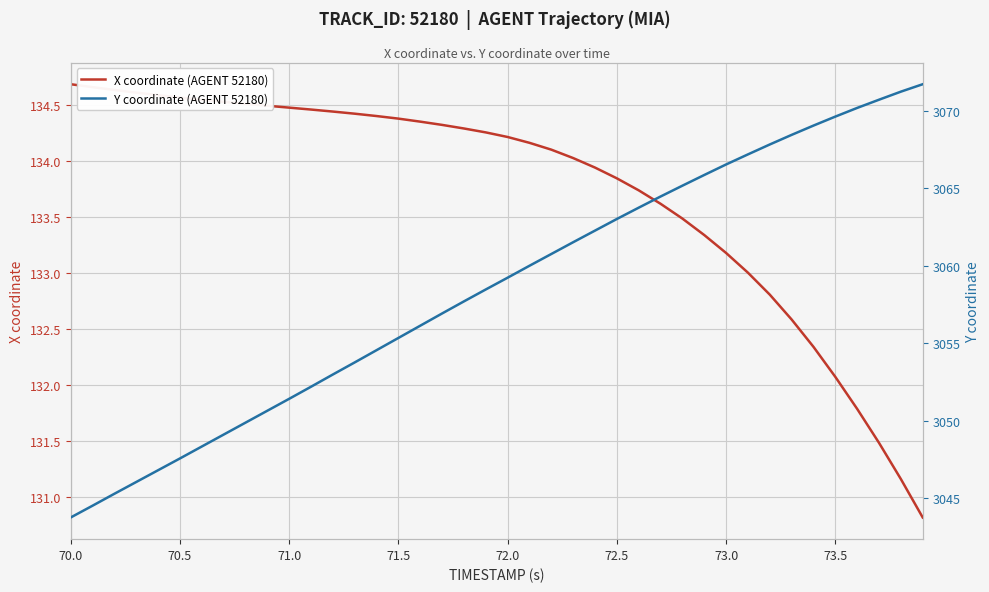

Where is X coordinate (AGENT 52180) nearest to the value 132?

73.5